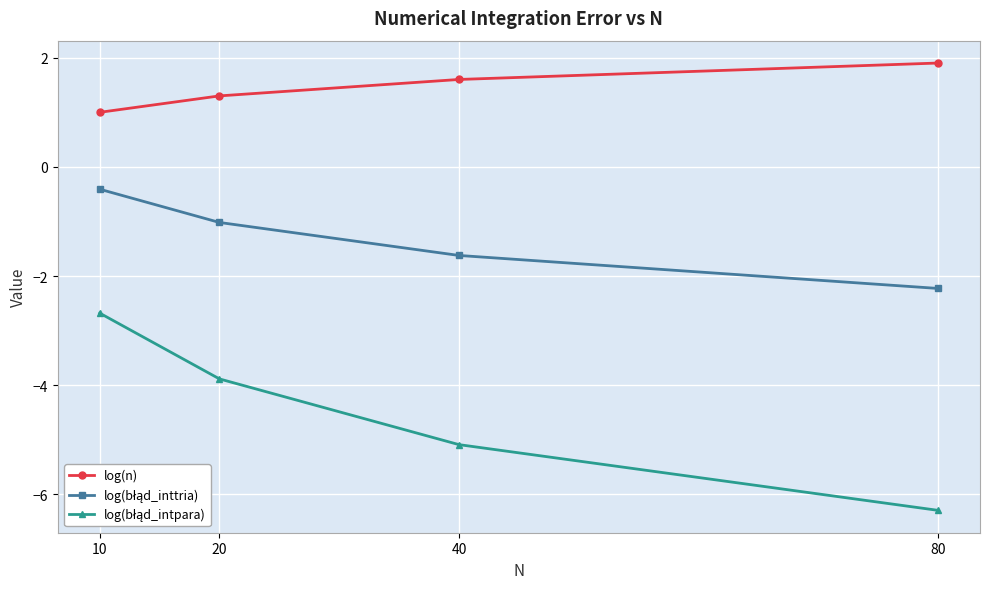

What is the total value across all series at 10?

-2.1